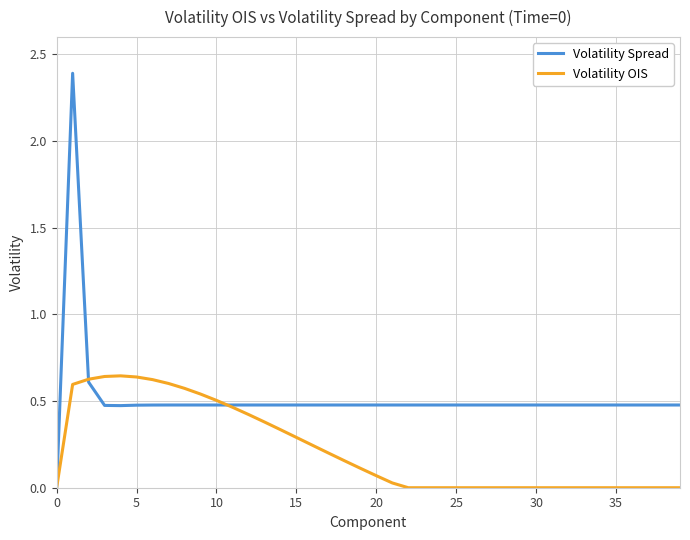

How many series are shown in this chart?

2